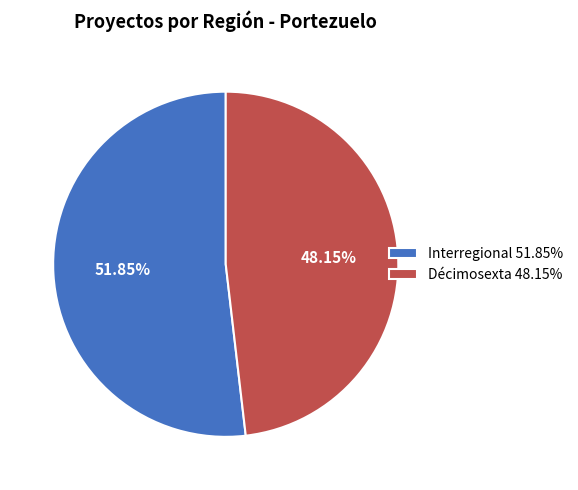

Does Interregional account for over 50% of the chart?

Yes